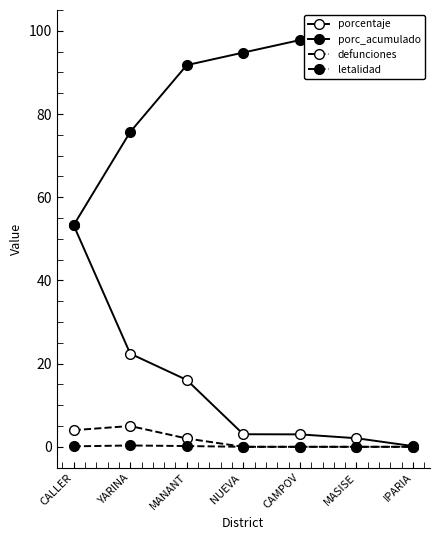

What are all the series names shown in the legend?

porcentaje, porc_acumulado, defunciones, letalidad